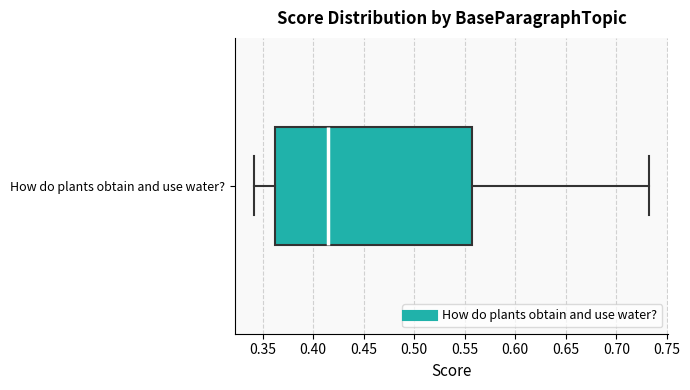

Where does the median line of the box for How do plants obtain and use water? sit on the x-axis? The values are not printed on the chart, so give them approximately, as read against the axis.

0.415